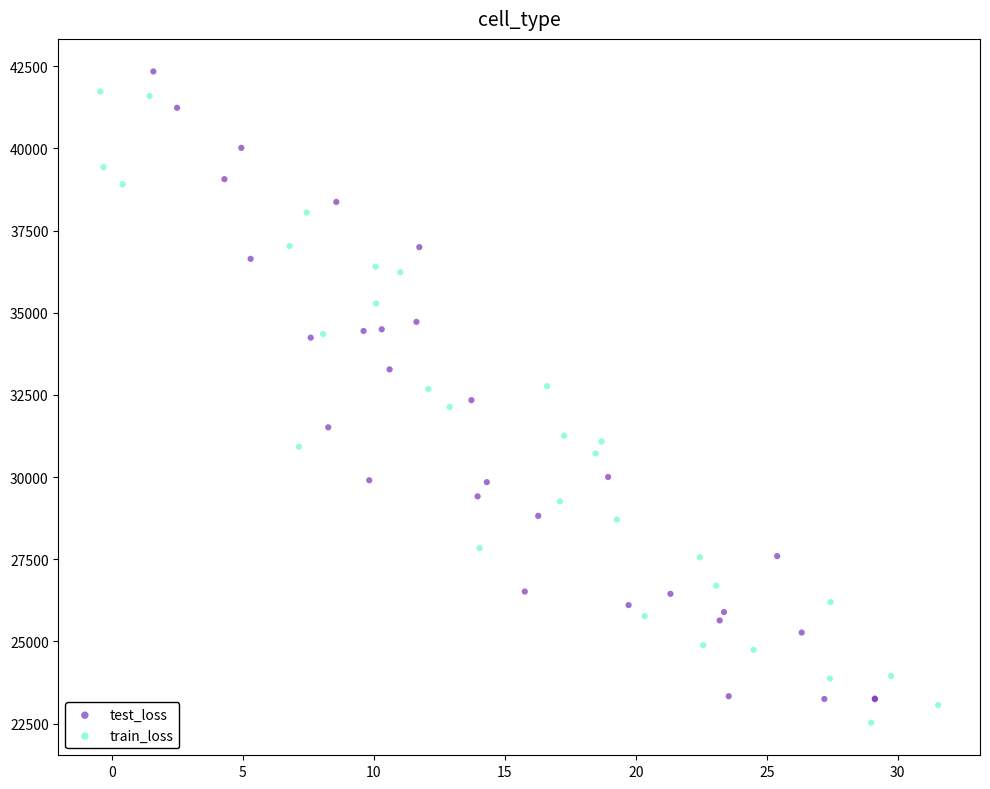

What are all the series names shown in the legend?

test_loss, train_loss